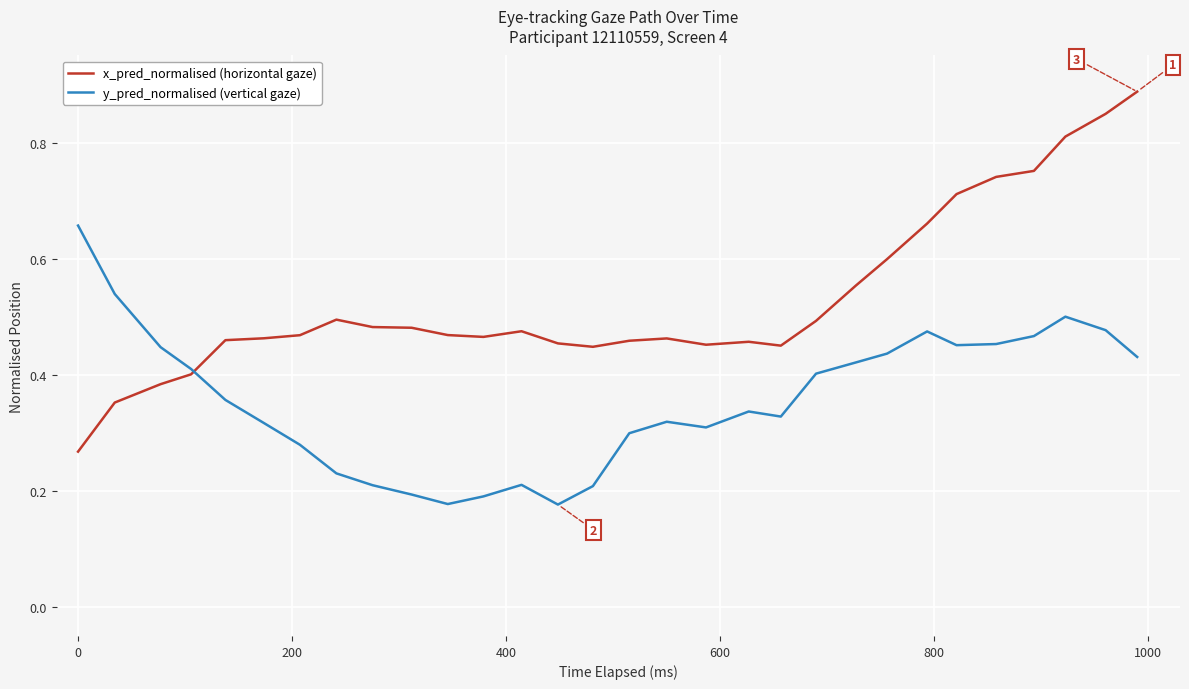

Which series has the largest total across all categories?

x_pred_normalised (horizontal gaze)